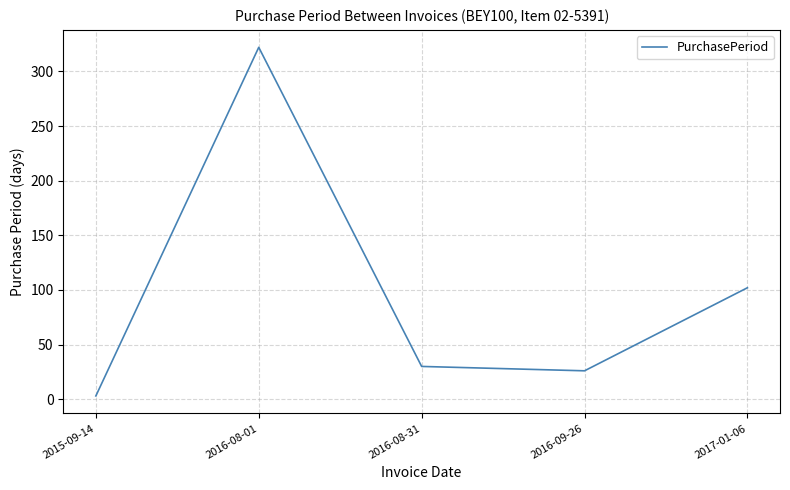

What value does the data have at 2017-01-06, to the nearest 5?

100